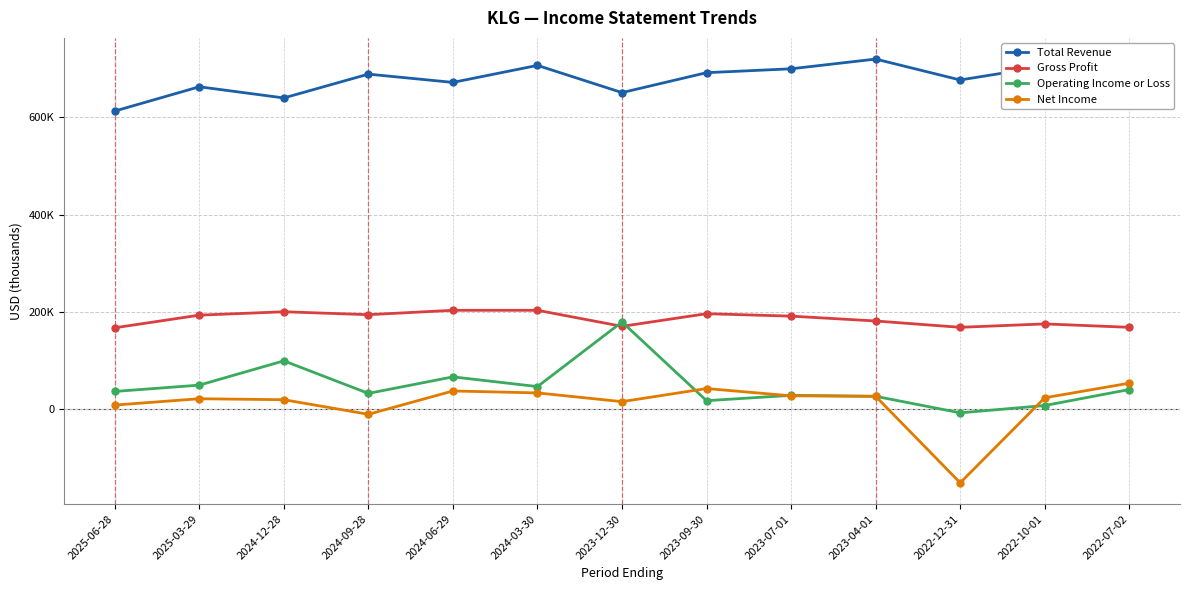

Where is the first local maximum for Total Revenue?

2025-03-29